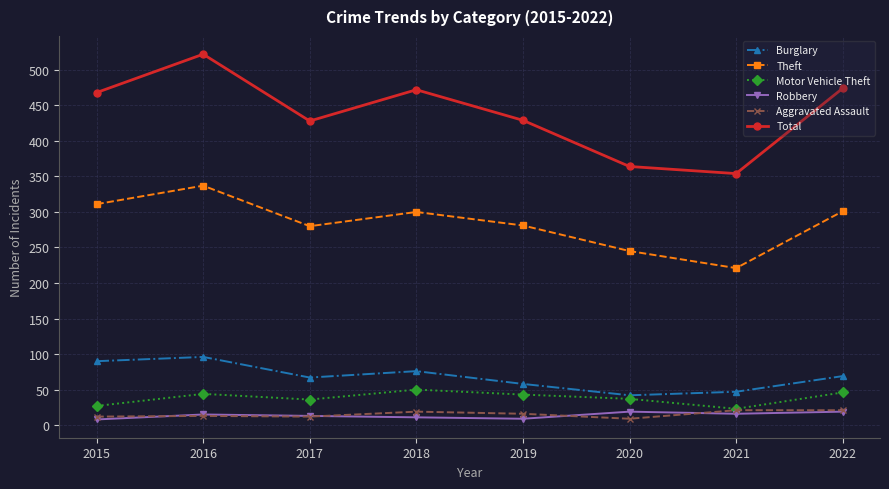

True or false: Total and Motor Vehicle Theft intersect in this chart.

False